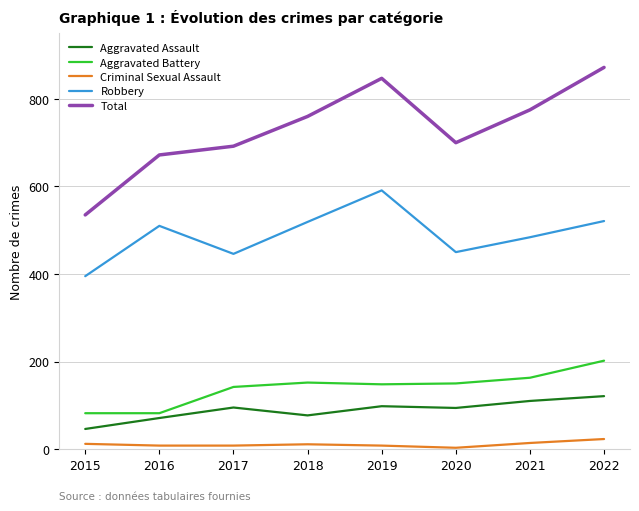

What are all the series names shown in the legend?

Aggravated Assault, Aggravated Battery, Criminal Sexual Assault, Robbery, Total